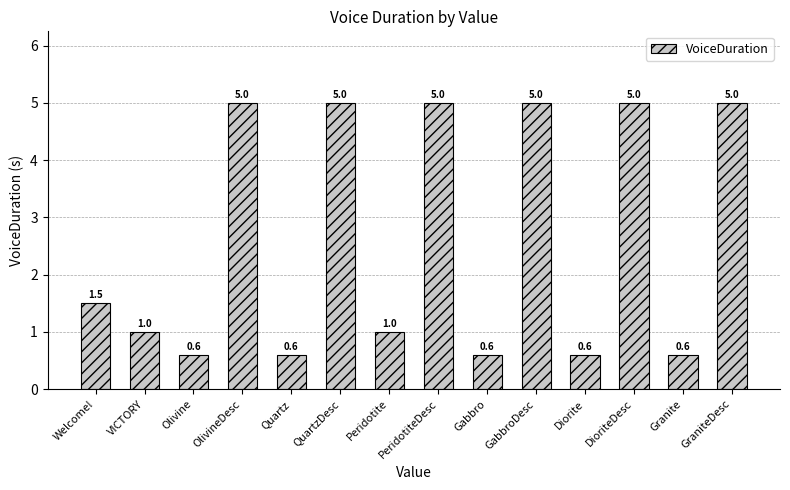

Is it true that the value at Welcome! is 2.0?

False